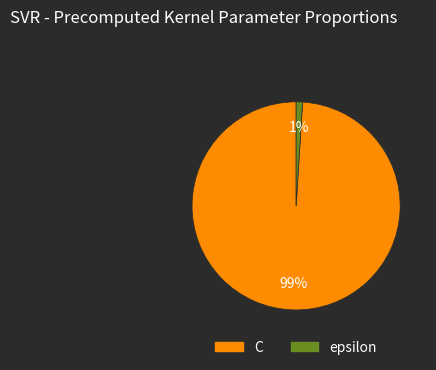

Which slice represents more than half of the pie?

C